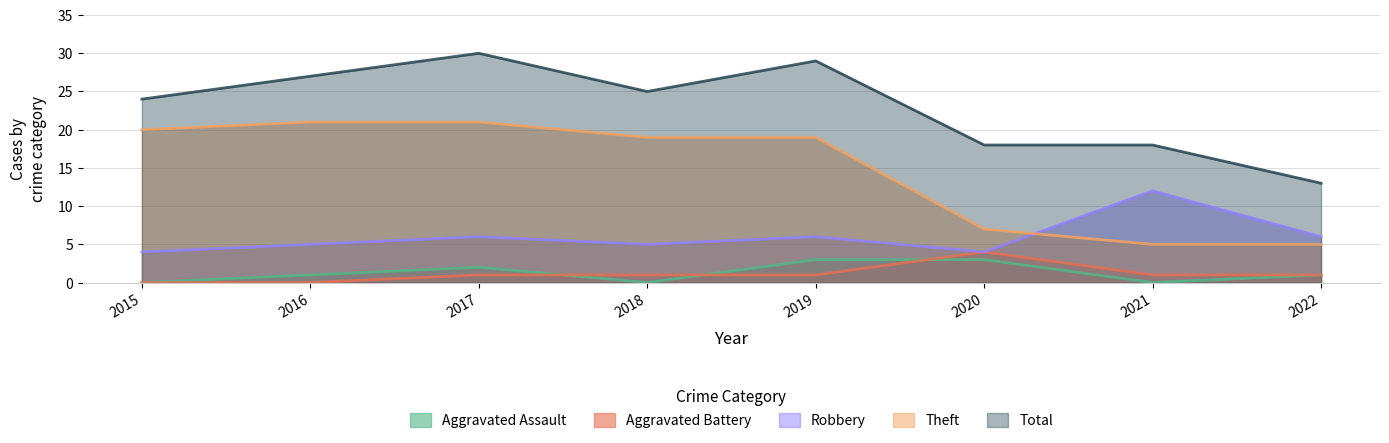

At which category is the sum across all series the highest?

2017